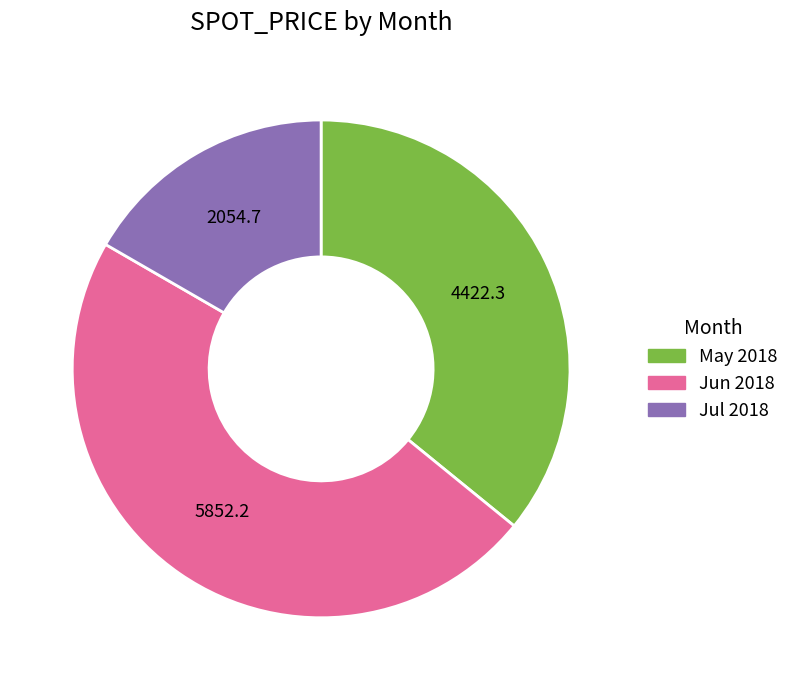

Is there any slice that represents more than half of the pie?

No